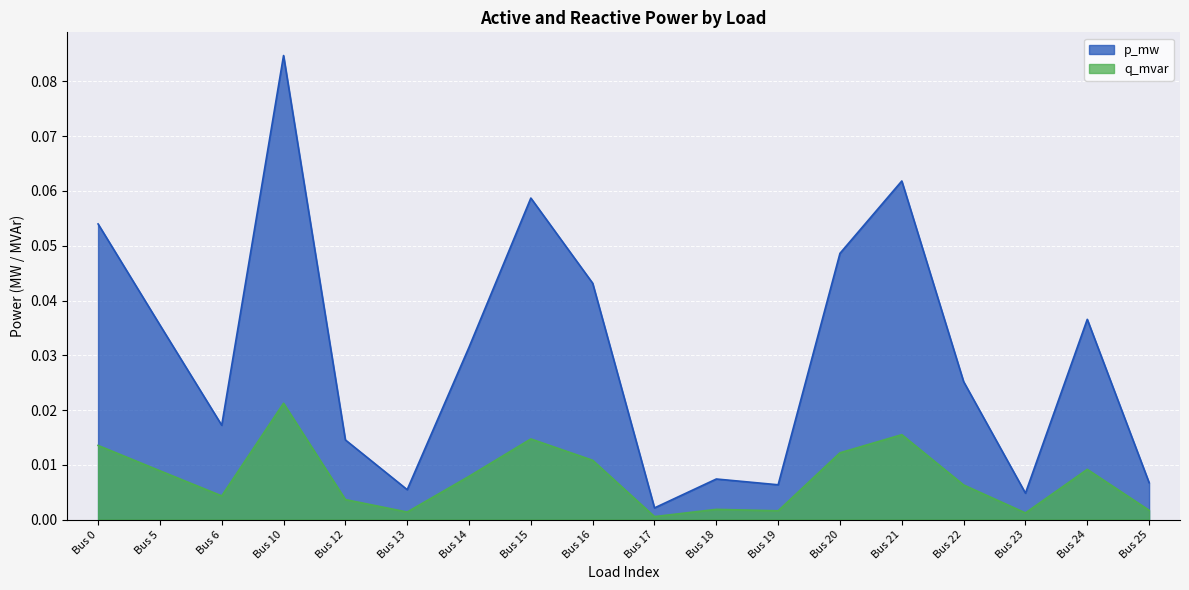

List the series in order of their overall mean, highest first.

p_mw, q_mvar